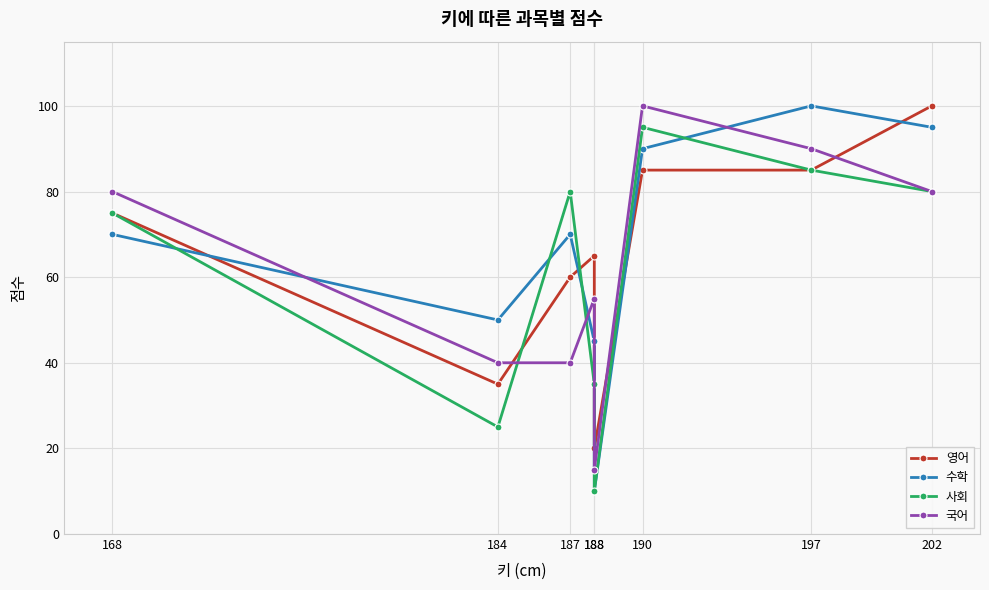

Is it true that 영어 equals 75 at 168?

True